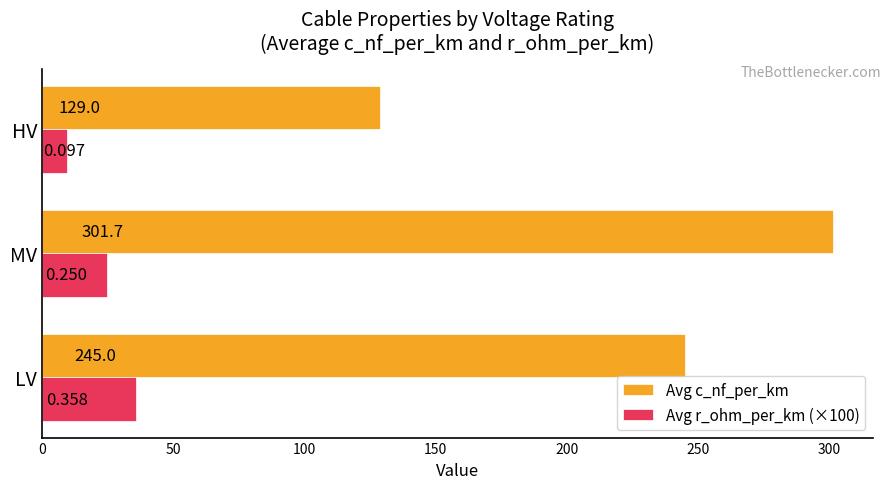

Which series has the largest total across all categories?

Avg c_nf_per_km